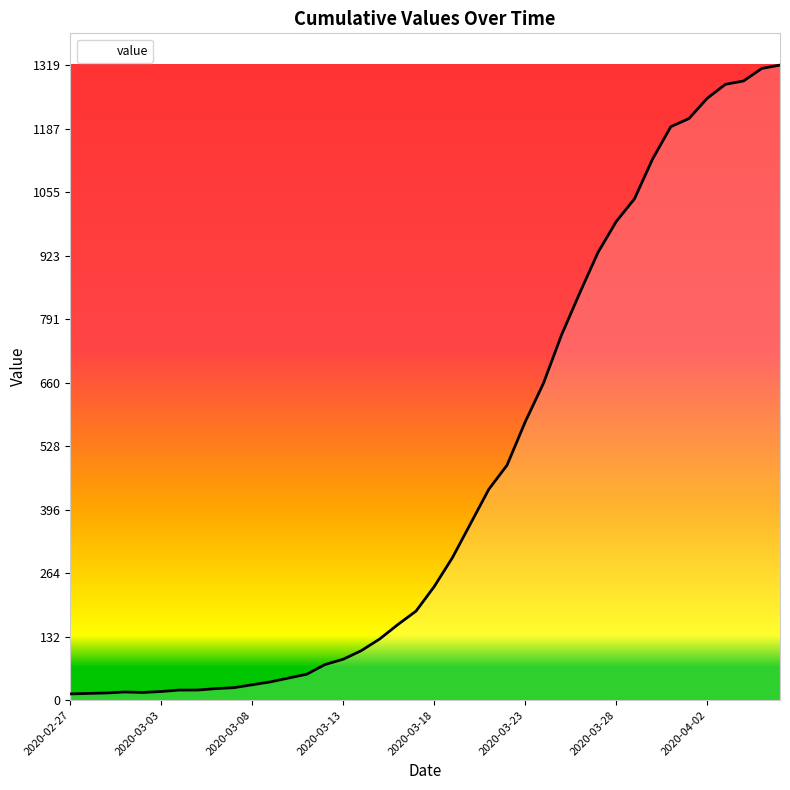

What is the difference between the maximum and minimum values?

1306